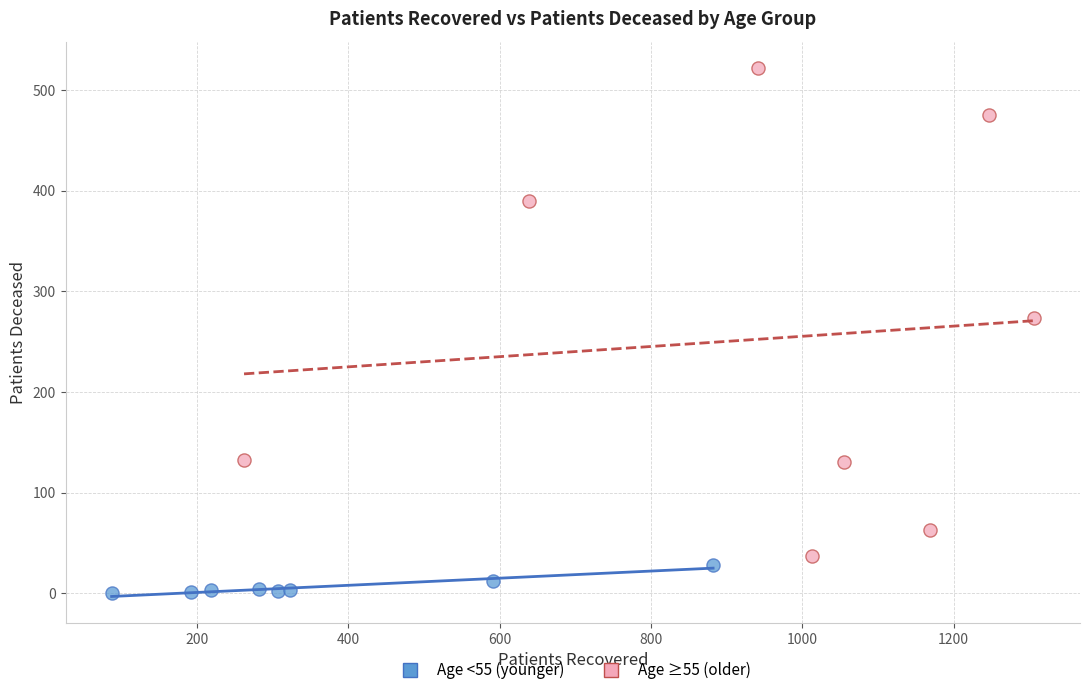

What are all the series names shown in the legend?

Age <55 (younger), Age ≥55 (older)